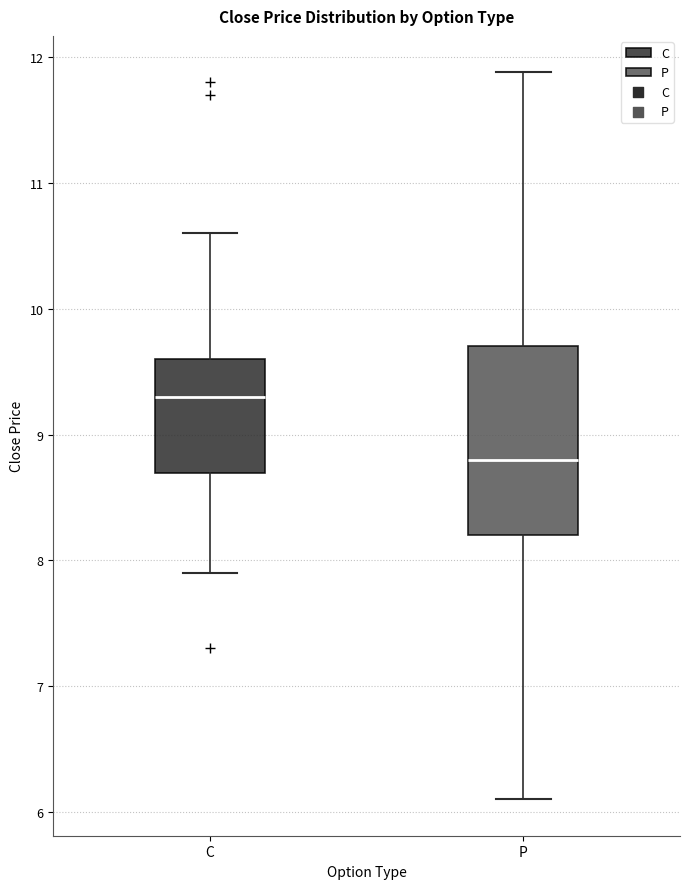

Reading left to right, transcribe this box plot: for each box, give where its median line is, the range the box spans, and where its two whiskers end, as read against the y-axis. The values are not printed on the chart, so give them approximately, as read against the axis.

C: median 9.3, box 8.7 to 9.6, whiskers 7.9 to 10.6
P: median 8.8, box 8.2 to 9.7, whiskers 6.1 to 11.9